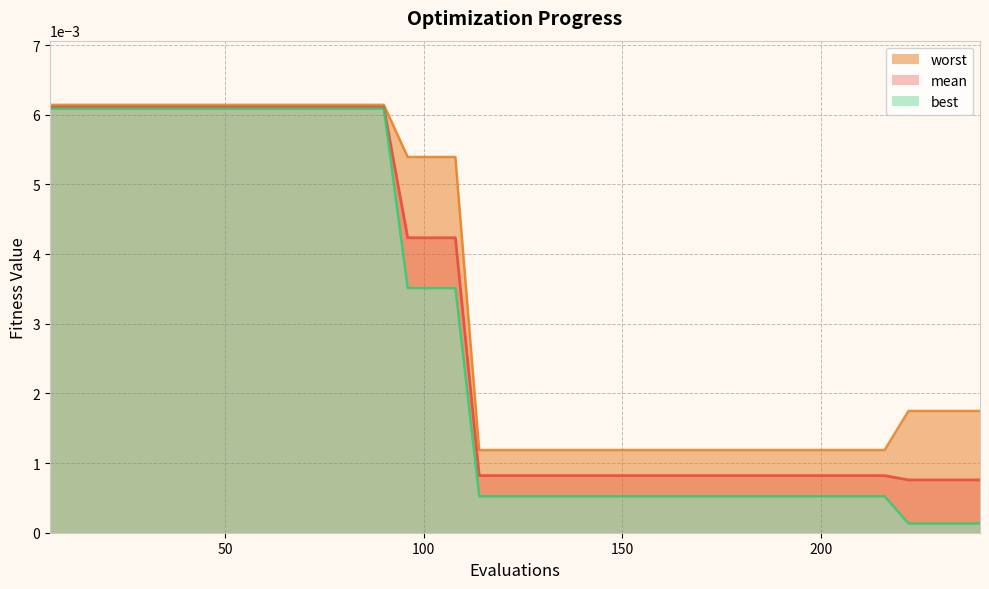

What are all the series names shown in the legend?

mean, best, worst